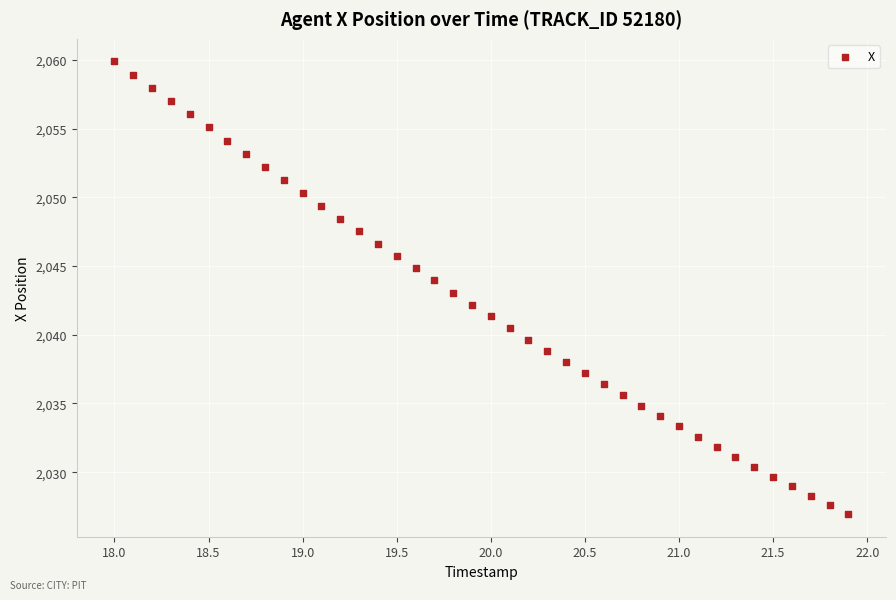

What is the range of X values (max minus min)?

3.9